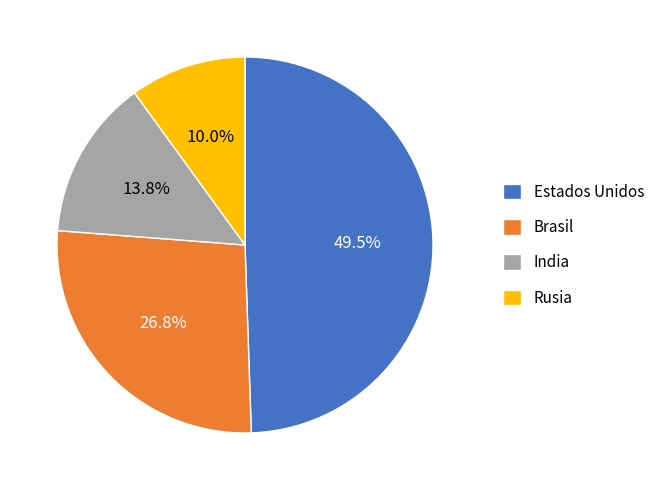

What percentage is the Rusia slice, to the nearest percent?

10%